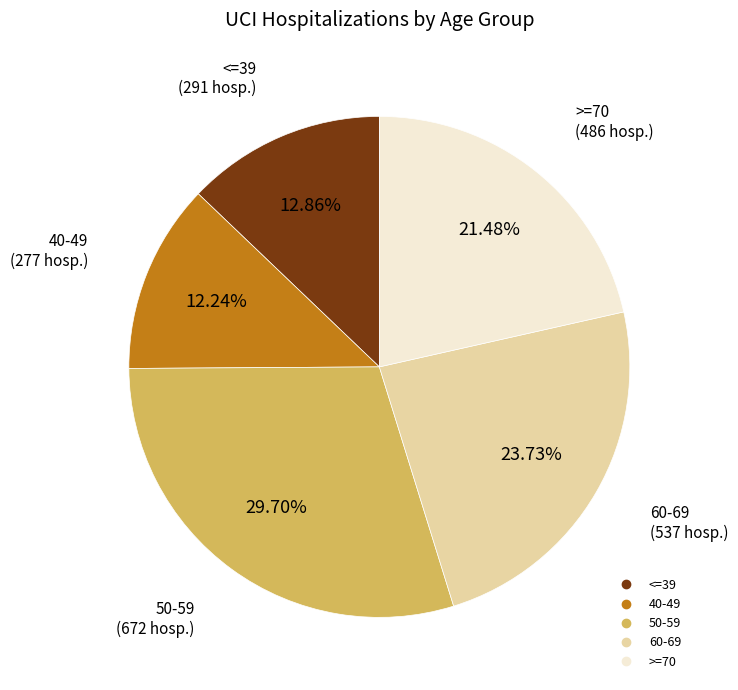

Combined, do >=70 and <=39 account for over 50%?

No